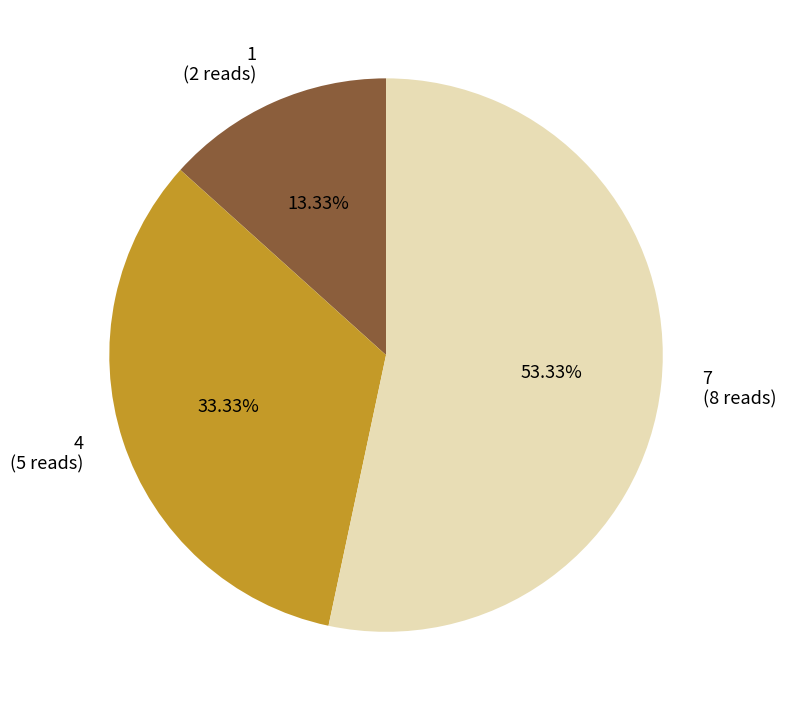

Which has a higher value, 1 or 4?

4